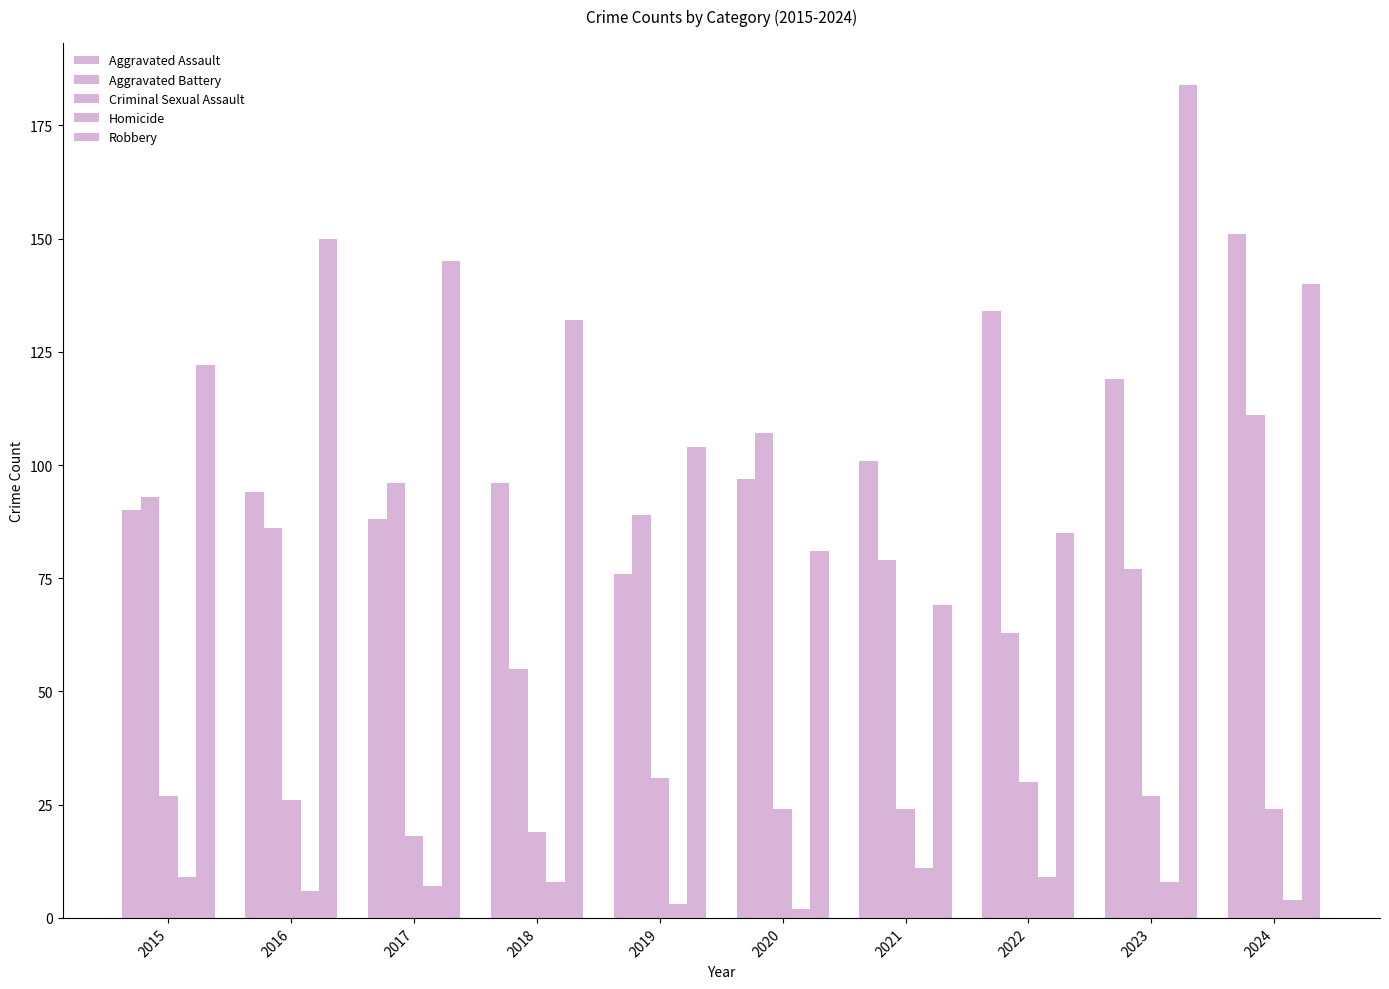

How many categories are shown in the chart?

10